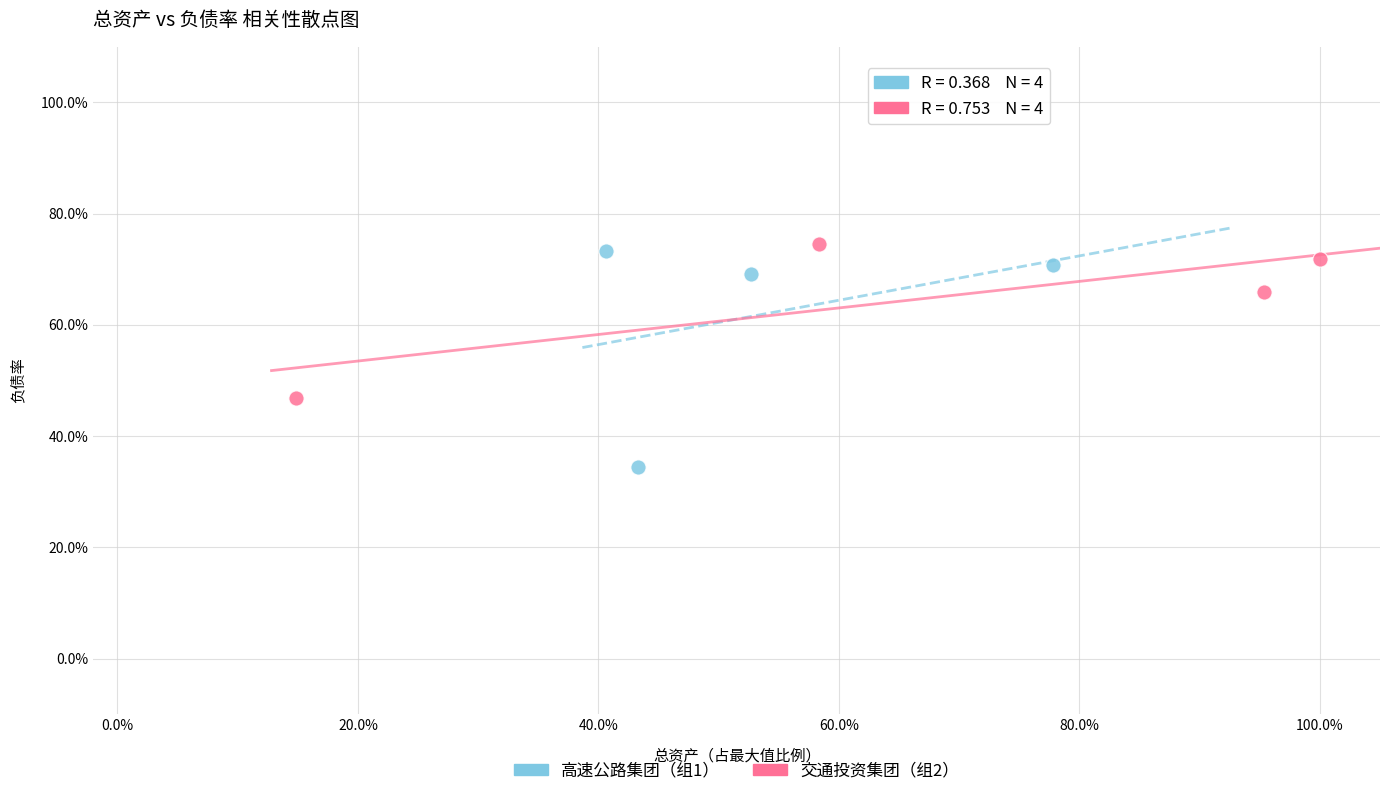

Which series contains the highest Y value?

交通投资集团（组2）